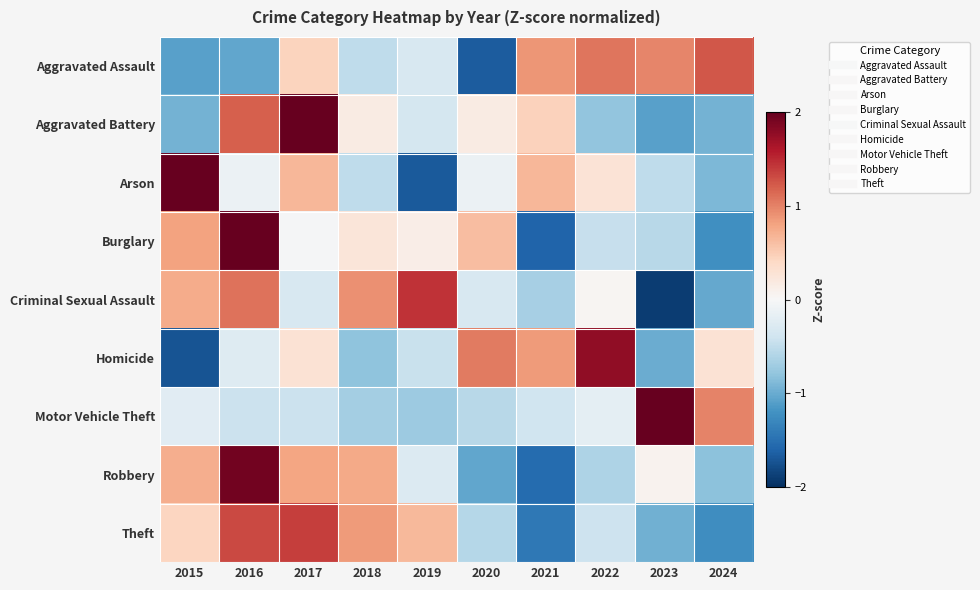

Reading left to right, transcribe all the data shown in this chart.

Aggravated Assault: 2015=-1.1	2016=-1.0	2017=0.4	2018=-0.5	2019=-0.3	2020=-1.7	2021=0.9	2022=1.1	2023=1.0	2024=1.2
Aggravated Battery: 2015=-0.9	2016=1.2	2017=2.1	2018=0.2	2019=-0.4	2020=0.2	2021=0.5	2022=-0.8	2023=-1.1	2024=-0.9
Arson: 2015=2.2	2016=-0.1	2017=0.7	2018=-0.5	2019=-1.7	2020=-0.1	2021=0.7	2022=0.3	2023=-0.5	2024=-0.9
Burglary: 2015=0.8	2016=2.1	2017=-0.0	2018=0.2	2019=0.1	2020=0.6	2021=-1.6	2022=-0.5	2023=-0.5	2024=-1.2
Criminal Sexual Assault: 2015=0.7	2016=1.1	2017=-0.3	2018=0.9	2019=1.4	2020=-0.3	2021=-0.7	2022=0.0	2023=-1.9	2024=-1.0
Homicide: 2015=-1.7	2016=-0.3	2017=0.3	2018=-0.8	2019=-0.4	2020=1.0	2021=0.8	2022=1.8	2023=-1.0	2024=0.3
Motor Vehicle Theft: 2015=-0.2	2016=-0.4	2017=-0.4	2018=-0.7	2019=-0.7	2020=-0.6	2021=-0.4	2022=-0.2	2023=2.7	2024=1.0
Robbery: 2015=0.7	2016=1.9	2017=0.8	2018=0.8	2019=-0.3	2020=-1.0	2021=-1.5	2022=-0.6	2023=0.1	2024=-0.8
Theft: 2015=0.4	2016=1.3	2017=1.4	2018=0.9	2019=0.7	2020=-0.6	2021=-1.4	2022=-0.4	2023=-1.0	2024=-1.2